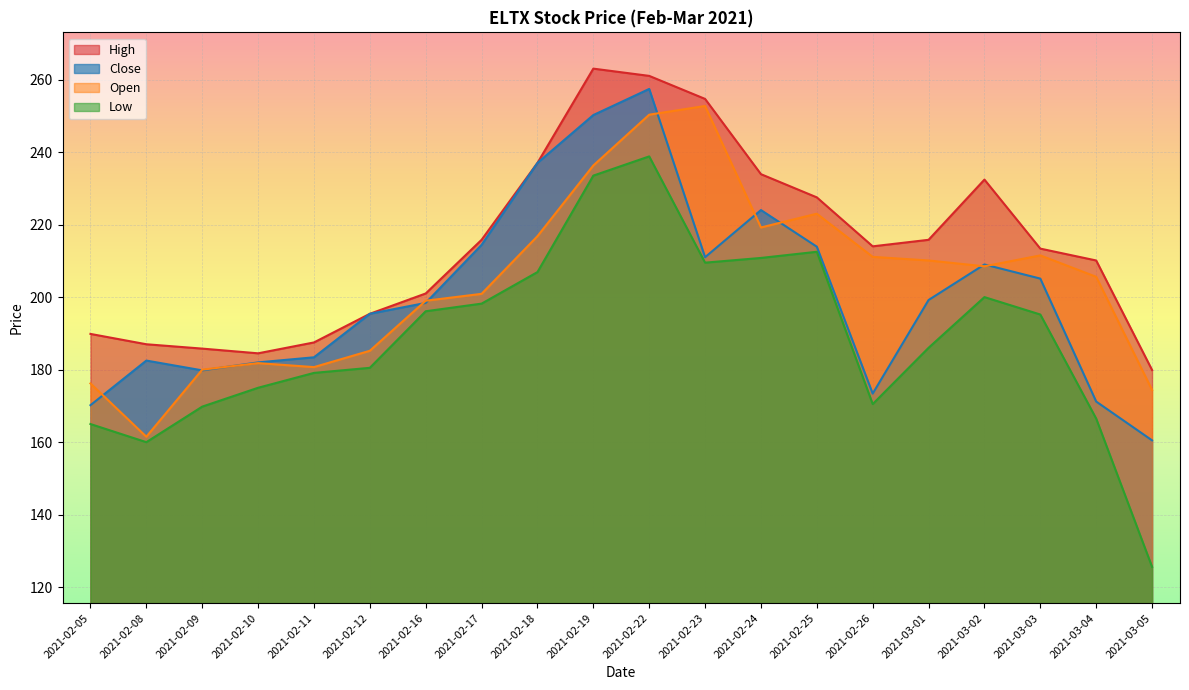

What are all the series names shown in the legend?

High, Close, Open, Low